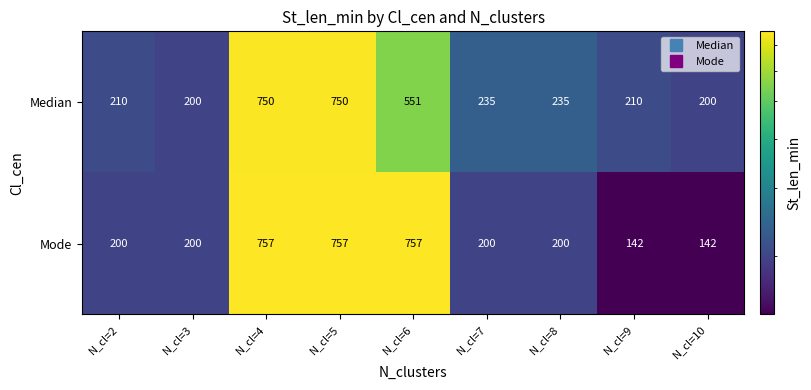

What is the total value across all series at N_cl=10?

342